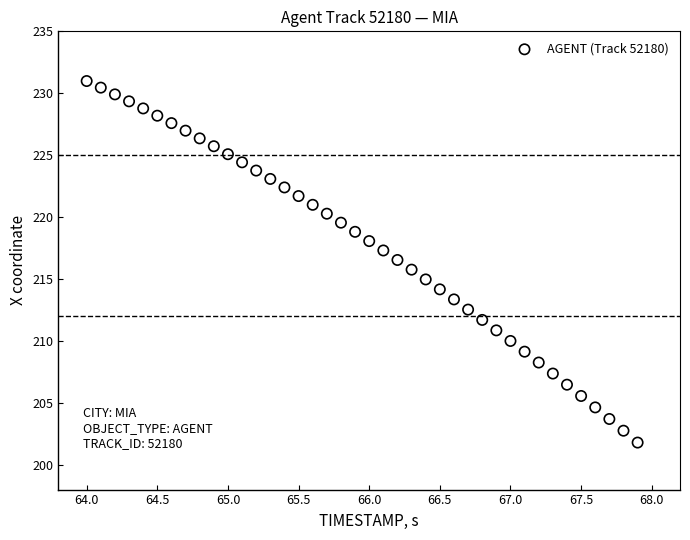

What is the range of X values (max minus min)?

3.9